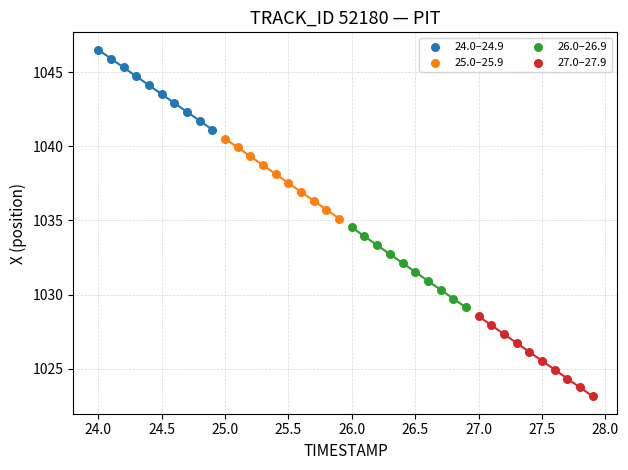

Which series contains the highest Y value?

24.0–24.9